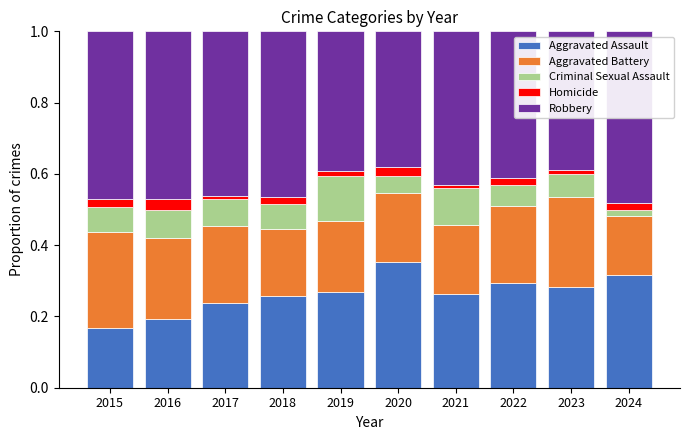

What is the total value across all series at 2020?

1.0